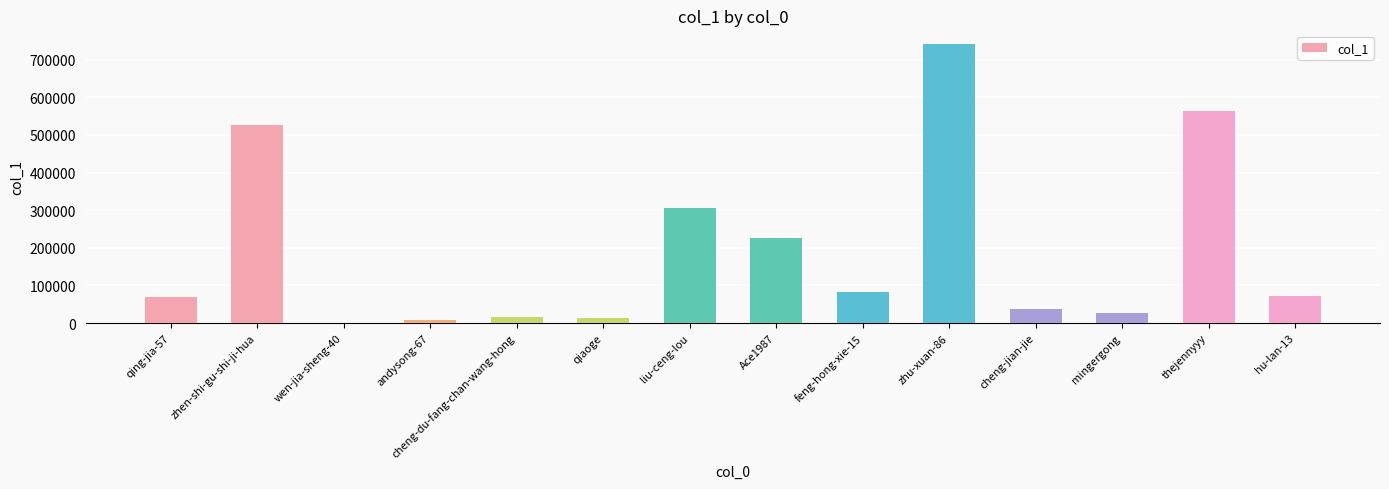

What is the change in value from liu-ceng-lou to Ace1987?

-78896